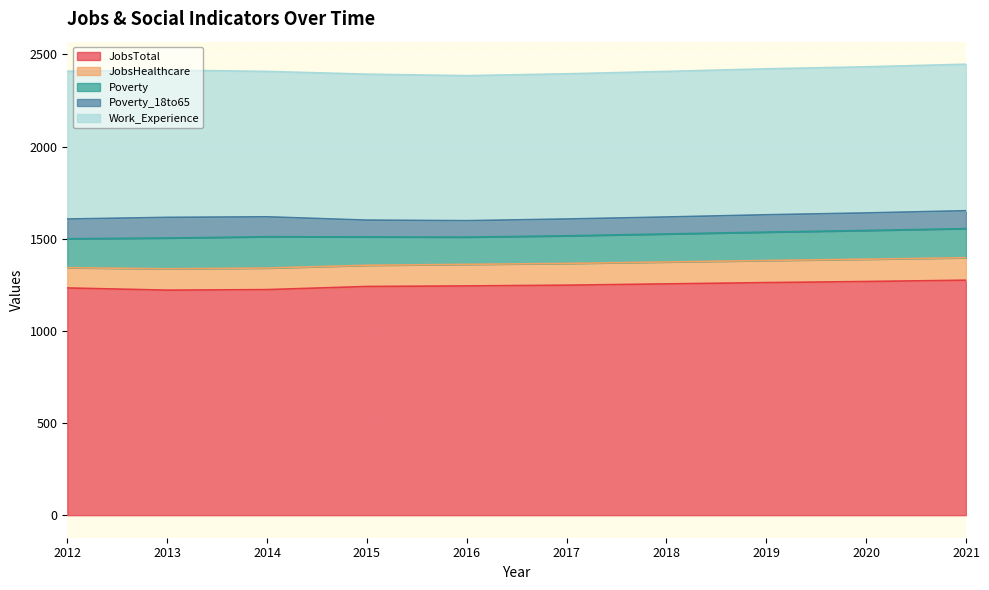

How many interior local peaks does the Work_Experience series have?

1